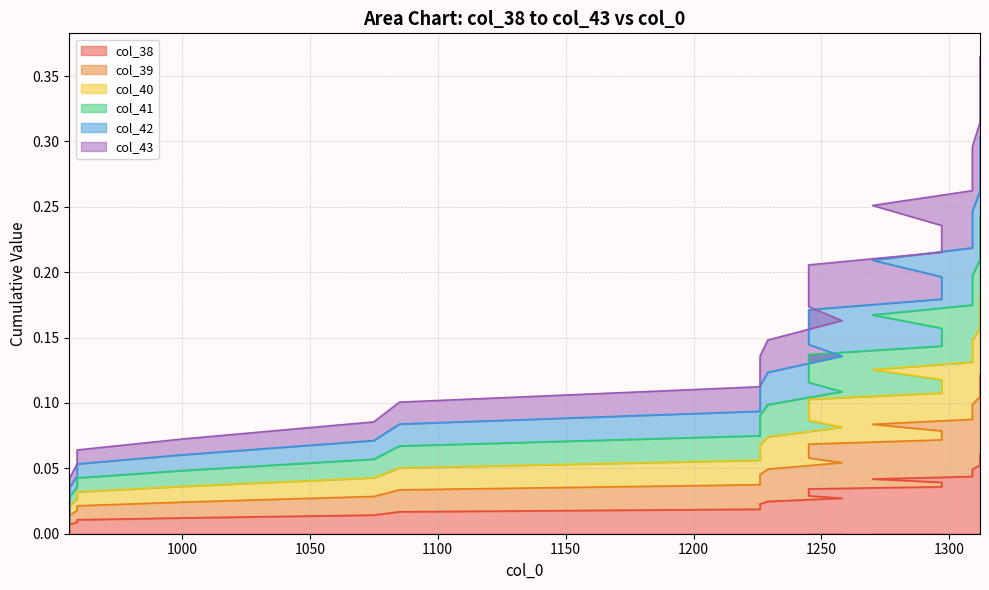

Rank the series by their maximum value, from highest to lowest.

col_43, col_42, col_41, col_38, col_40, col_39